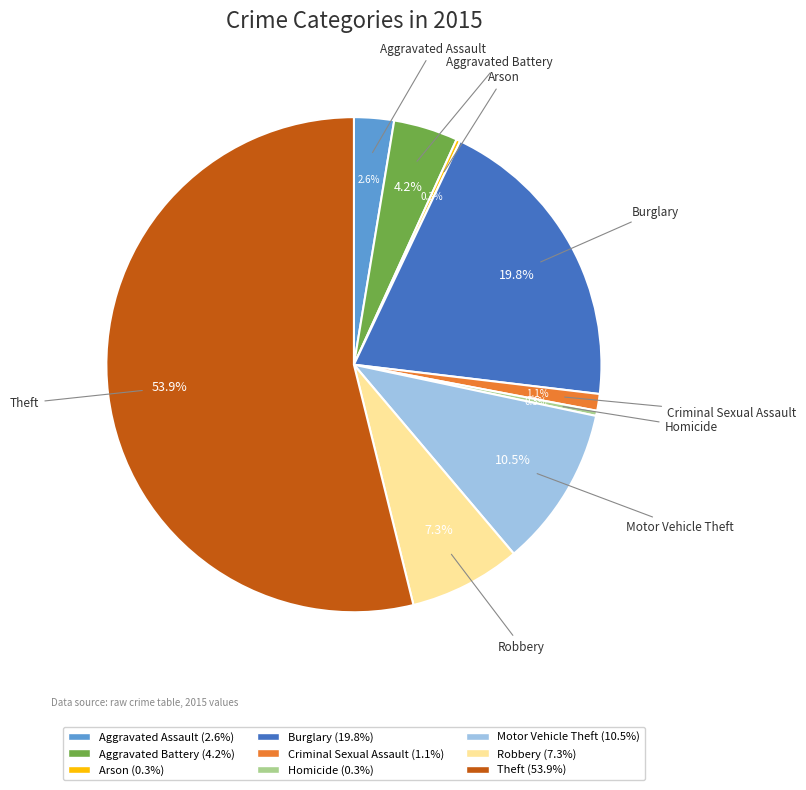

To the nearest percent, what is the difference between the Burglary and Criminal Sexual Assault slice percentages?

19%